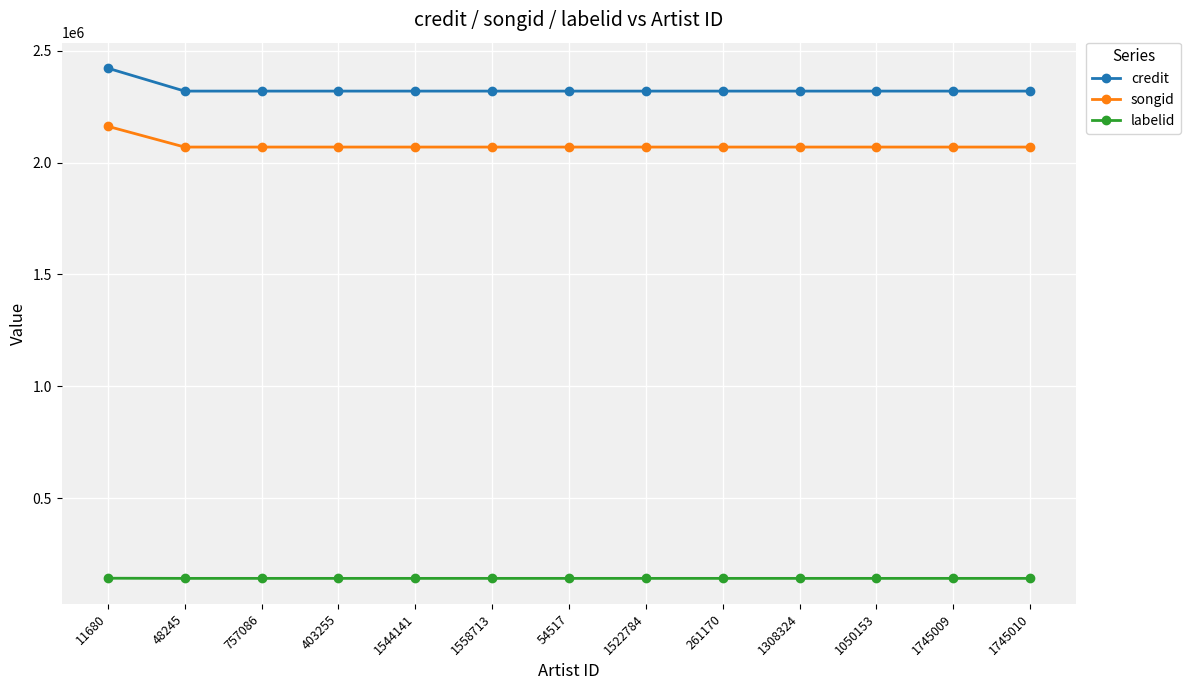

At how many categories does at least one series exceed 2204217?

13